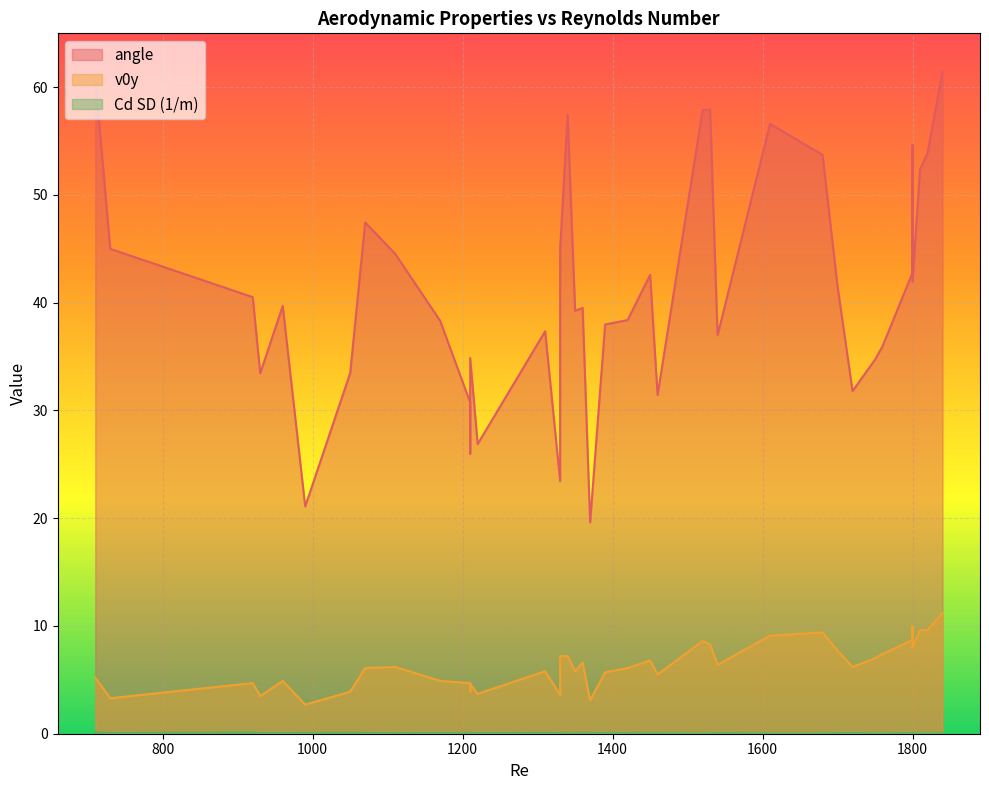

The Cd SD (1/m) series shows 0.0 at 1610. True or false?

False